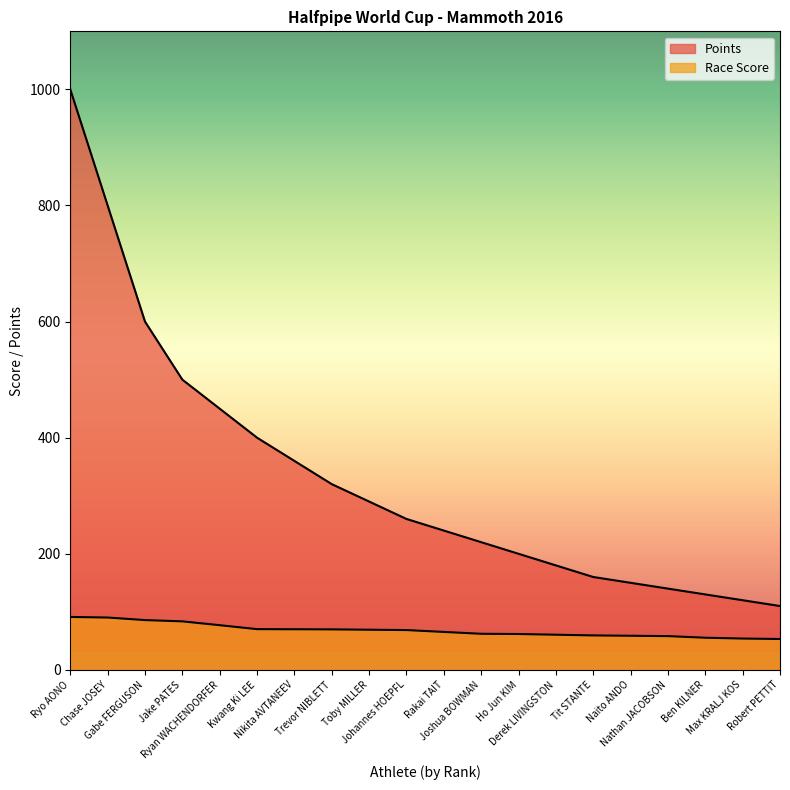

True or false: Points has more than 1 interior local peaks.

False